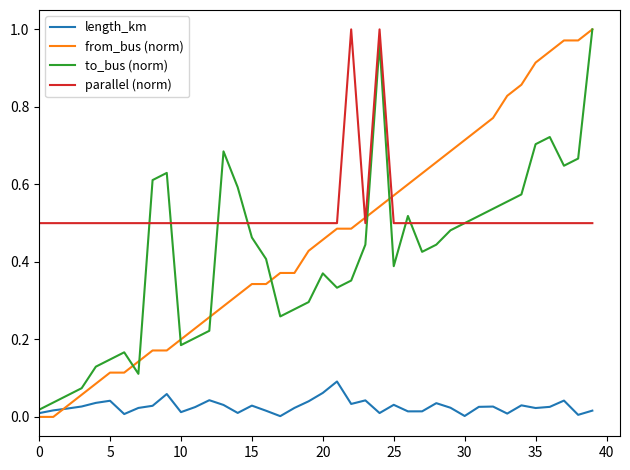

Which series has the largest range (max minus min)?

from_bus (norm)